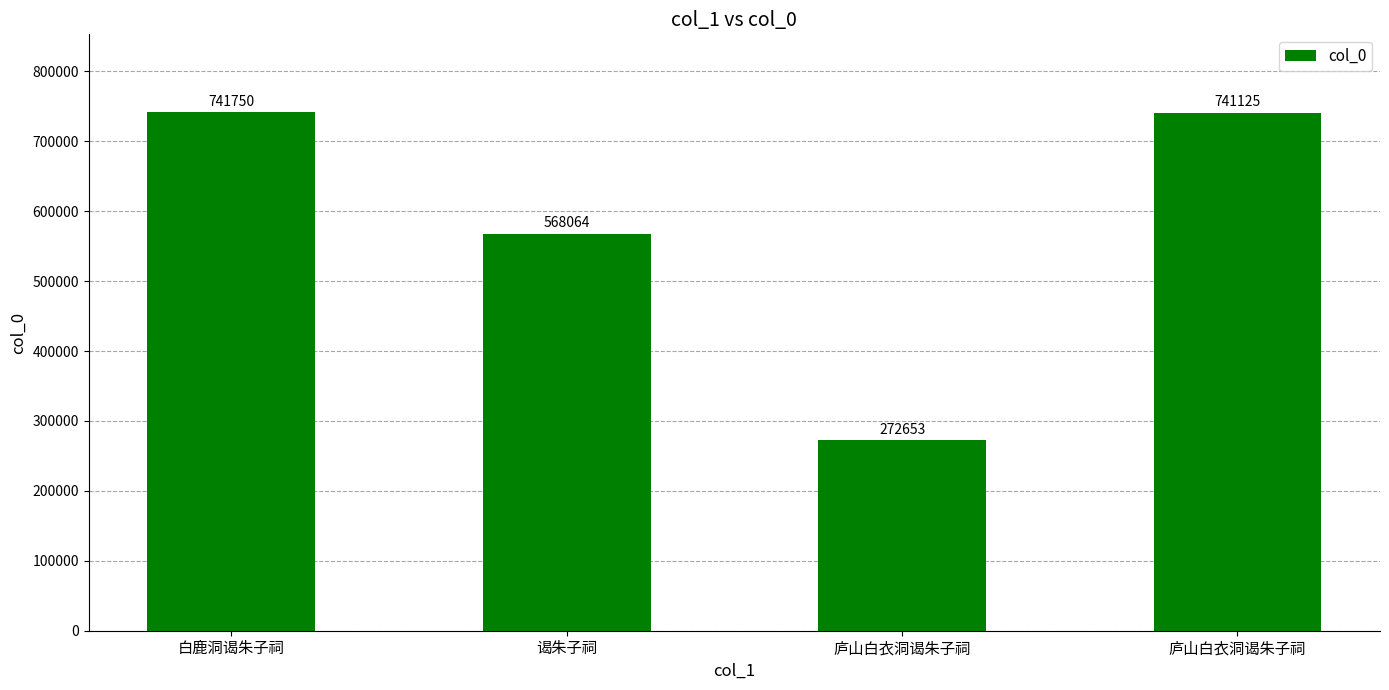

What is the difference between the values at 谒朱子祠 and 白鹿洞谒朱子祠?

173686